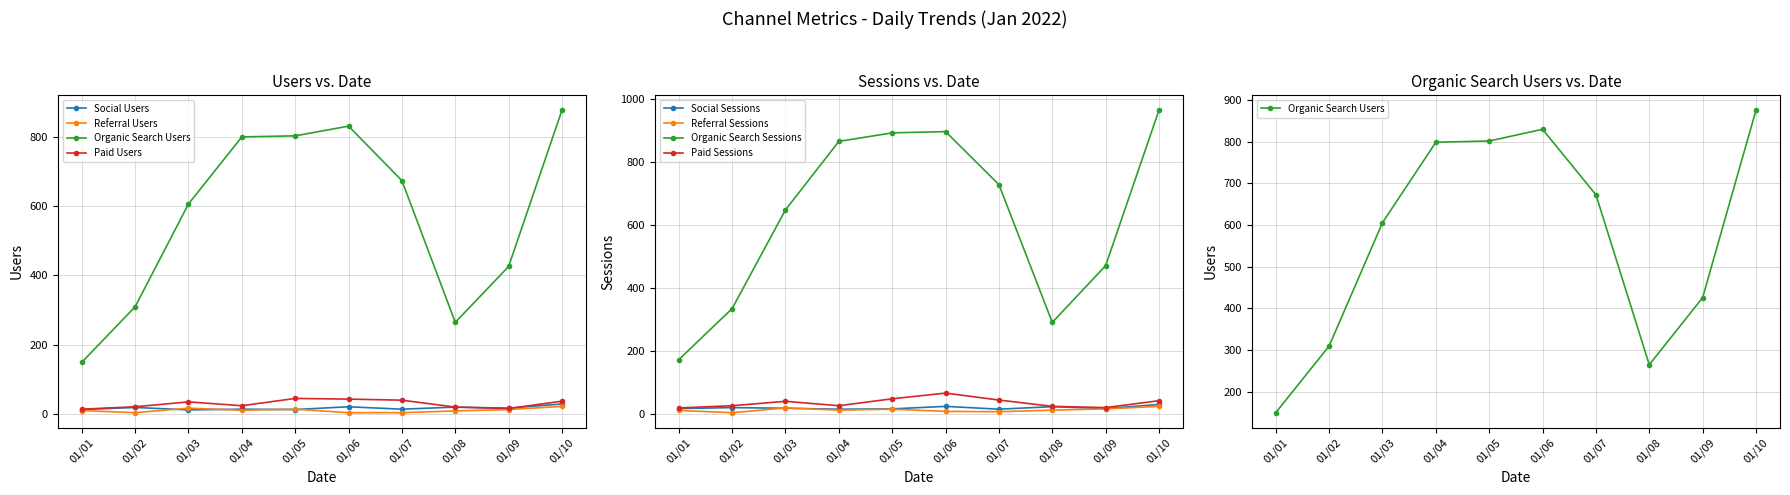

At which category does Social Users reach its first local valley?

01/03